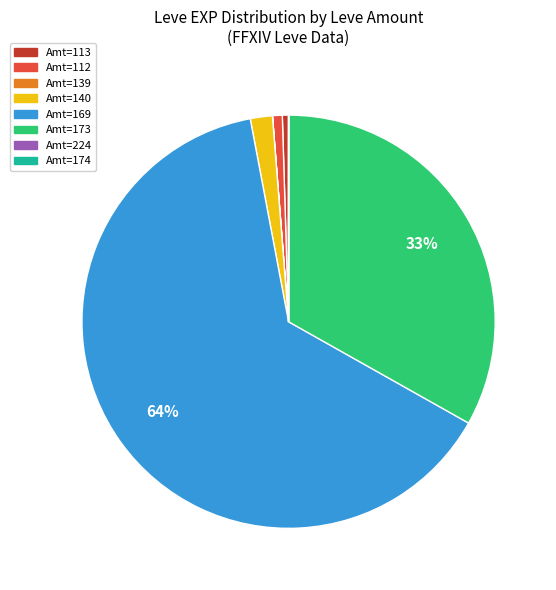

To the nearest percent, what is the average slice percentage?

12%